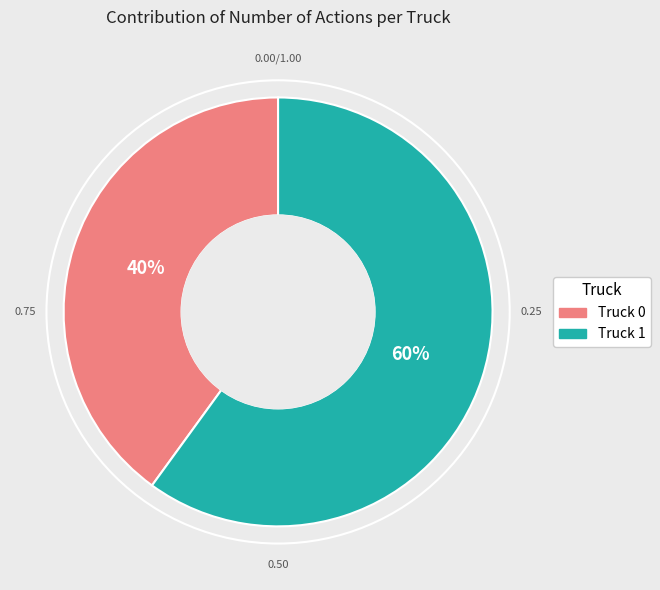

To the nearest percent, what is the difference between the Truck 0 and Truck 1 slice percentages?

20%